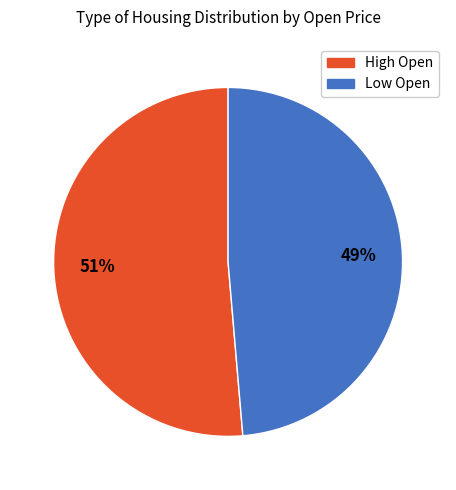

Is there a majority slice in this chart?

Yes